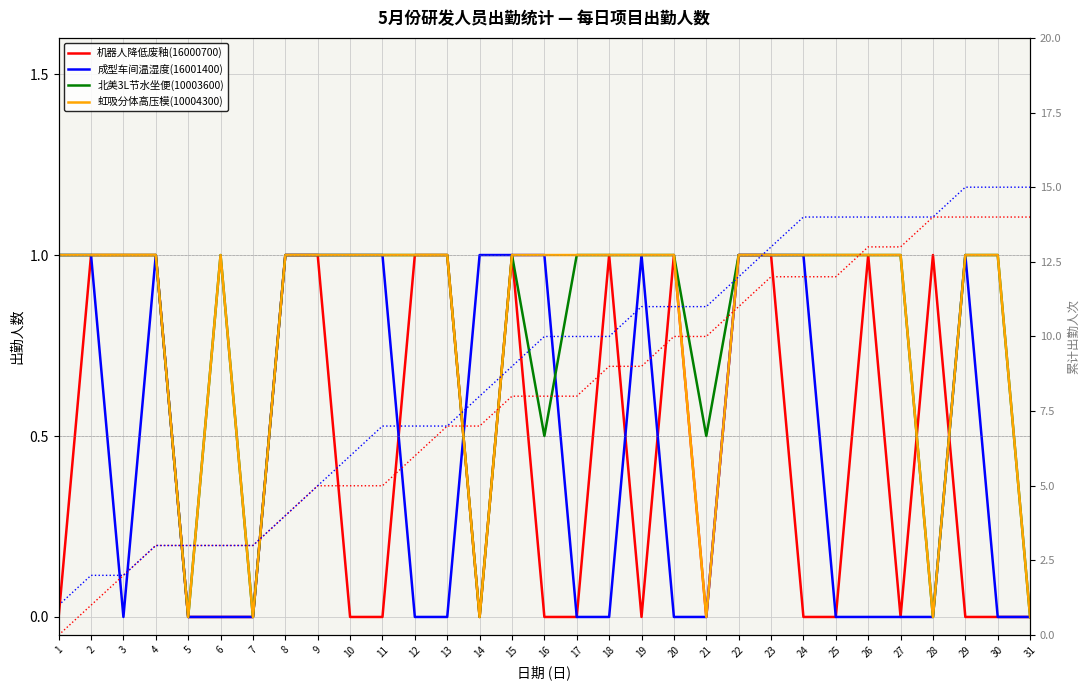

List the labels in order of 累计_16000700 value, smallest first.

1, 2, 3, 4, 5, 6, 7, 8, 9, 10, 11, 12, 13, 14, 15, 16, 17, 18, 19, 20, 21, 22, 23, 24, 25, 26, 27, 28, 29, 30, 31